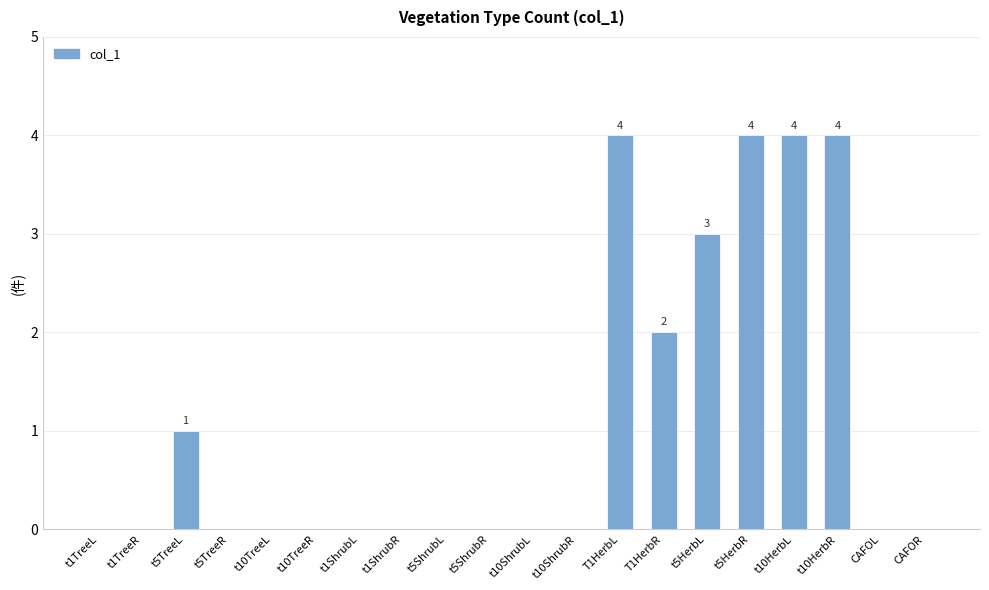

Is it true that the value at CAFOR is 0?

True